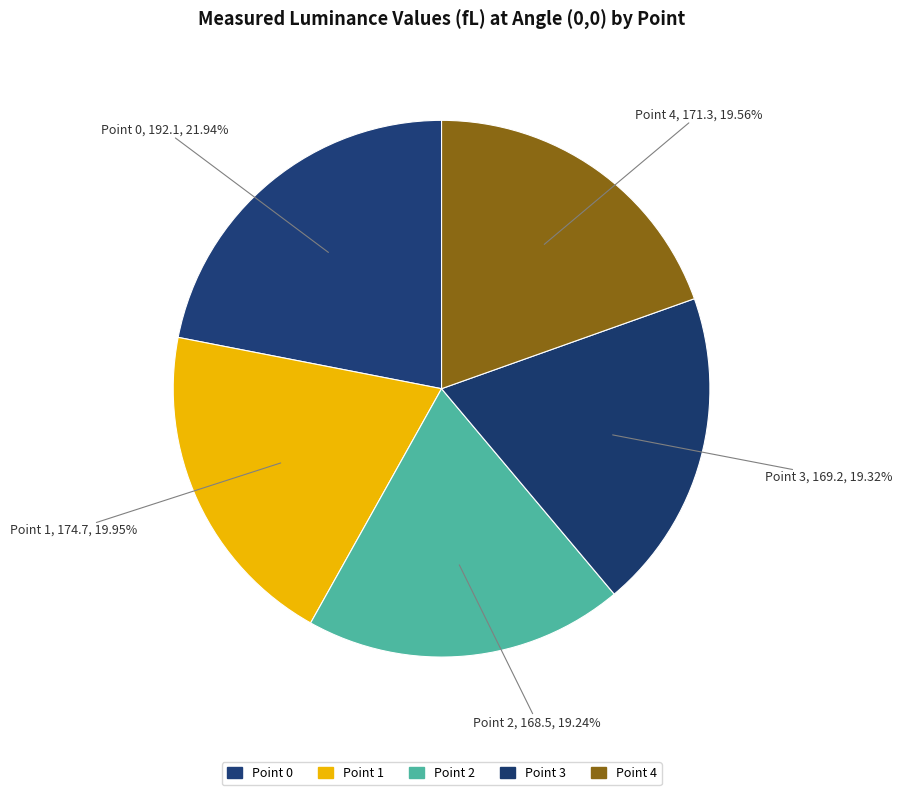

What is the change in value from Point 2 to Point 4?

+2.8